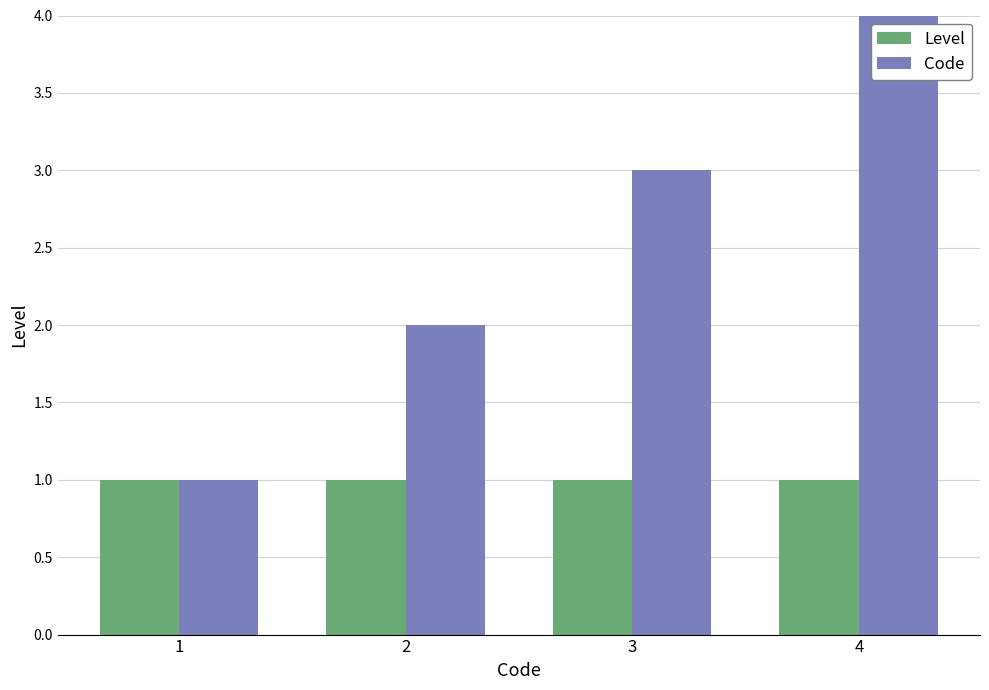

What is the total value across all series at 3?

4